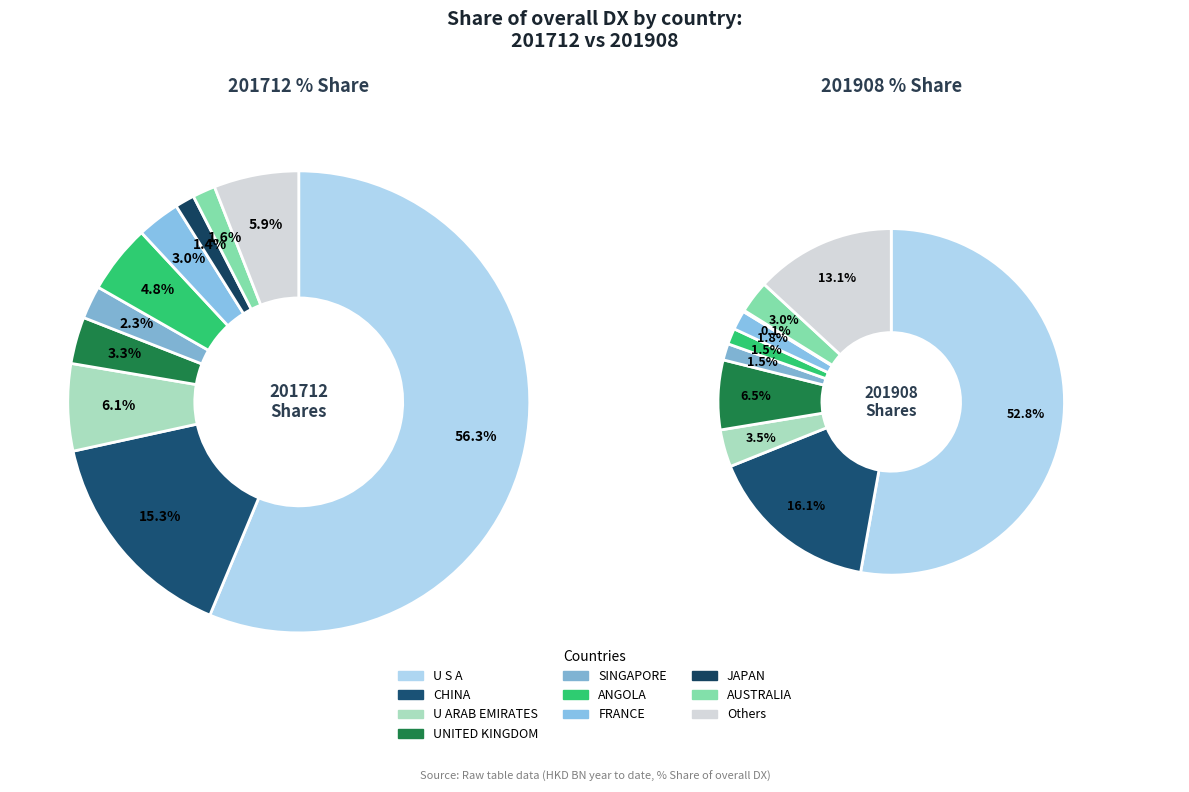

Does any single category account for the majority?

Yes